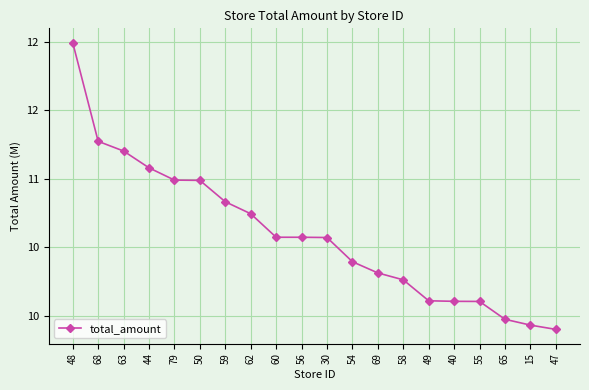

What is the sum of all values?

211.9